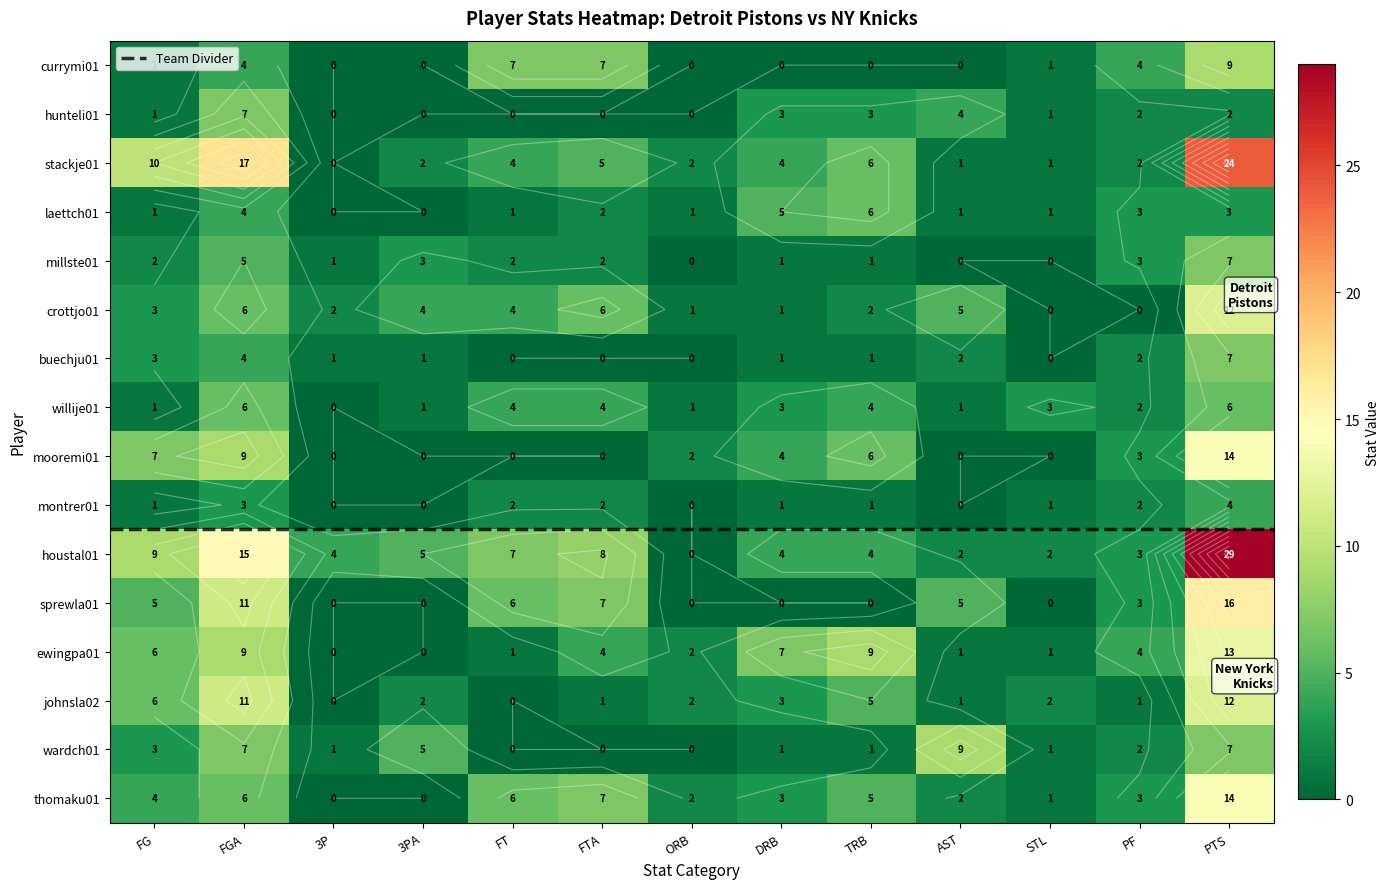

List the series in order of their peak value, highest first.

houstal01, stackje01, sprewla01, mooremi01, thomaku01, ewingpa01, crottjo01, johnsla02, currymi01, wardch01, hunteli01, millste01, buechju01, laettch01, willije01, montrer01